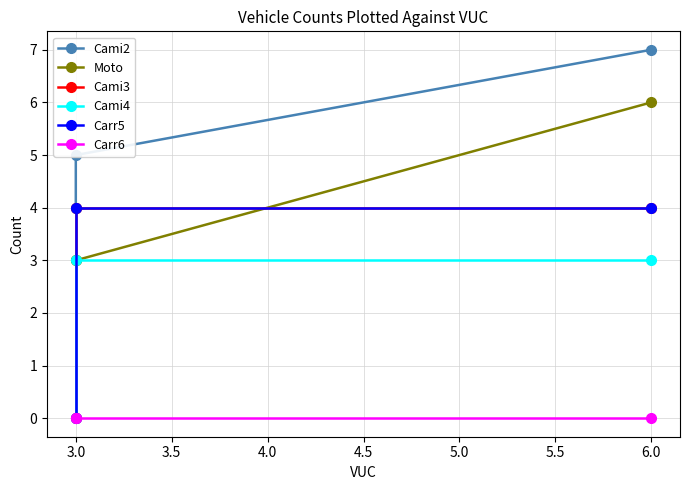

The Cami3 series shows 4 at 3.0. True or false?

True